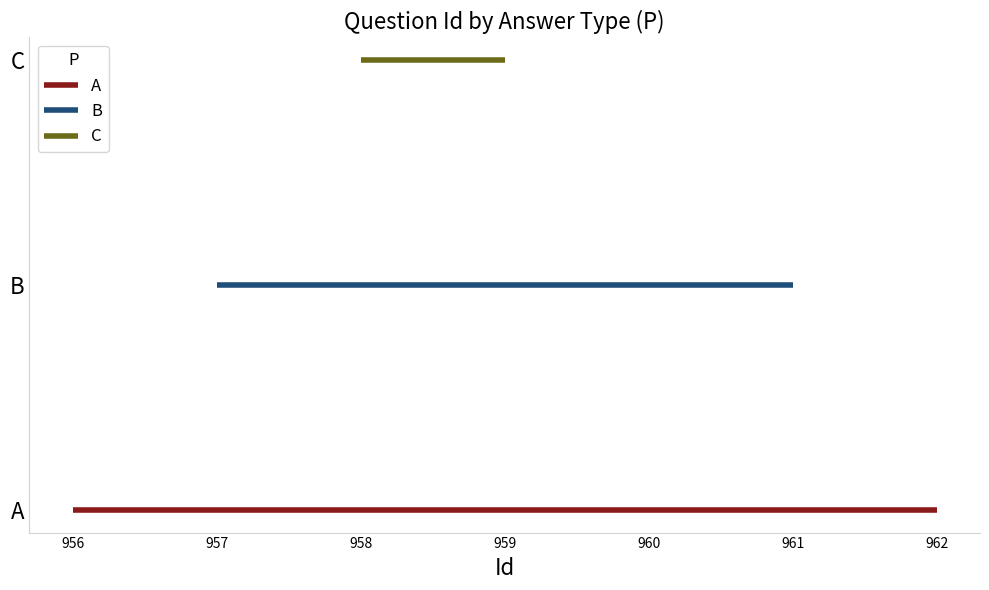

The chart shows a value of 958 at C. True or false?

True